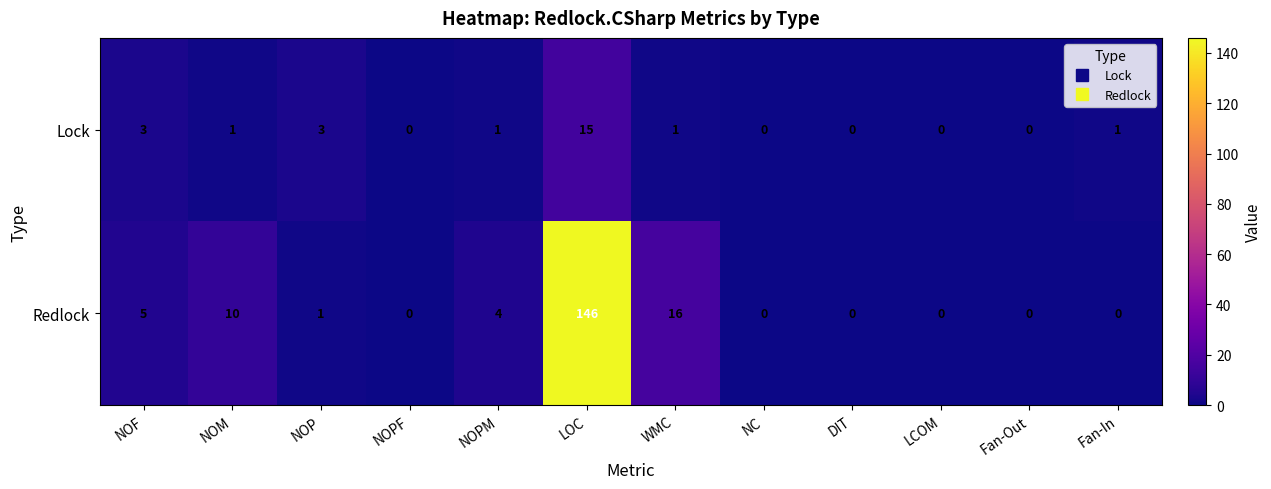

Count the number of categories in the chart.

12